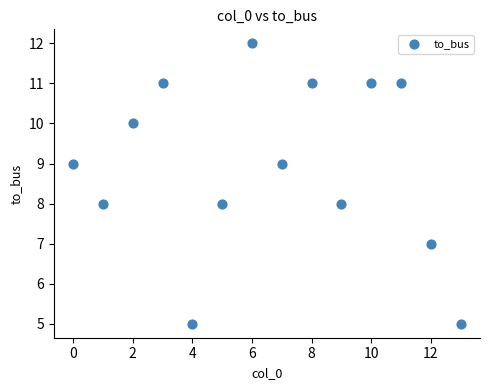

What is the range of Y values (max minus min)?

7